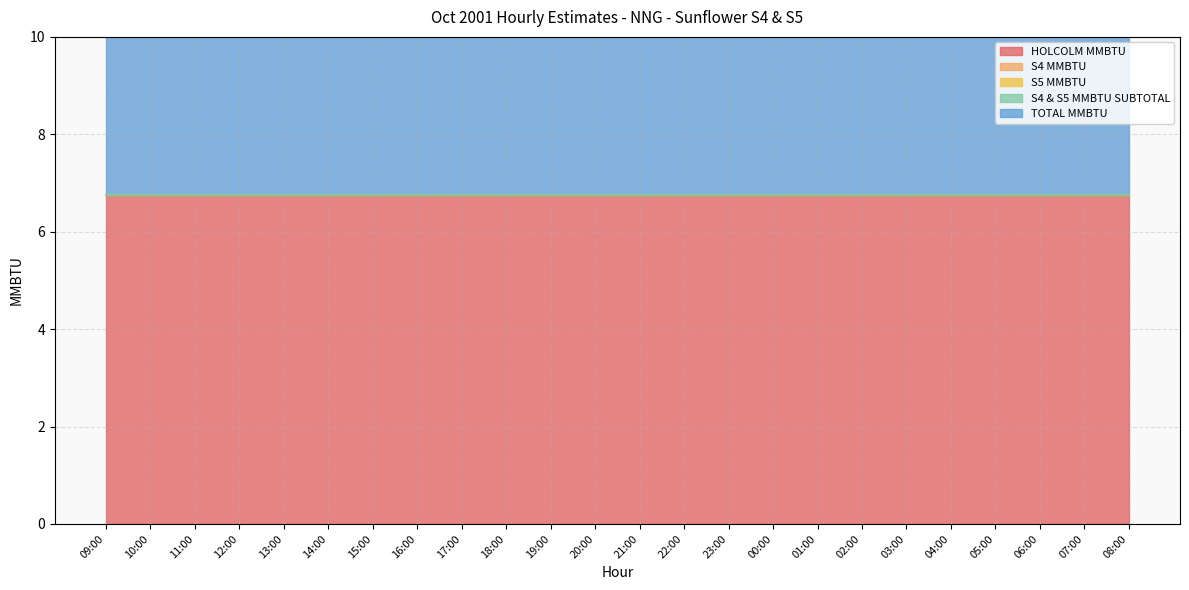

What is the label of the 16th point from the left?

00:00